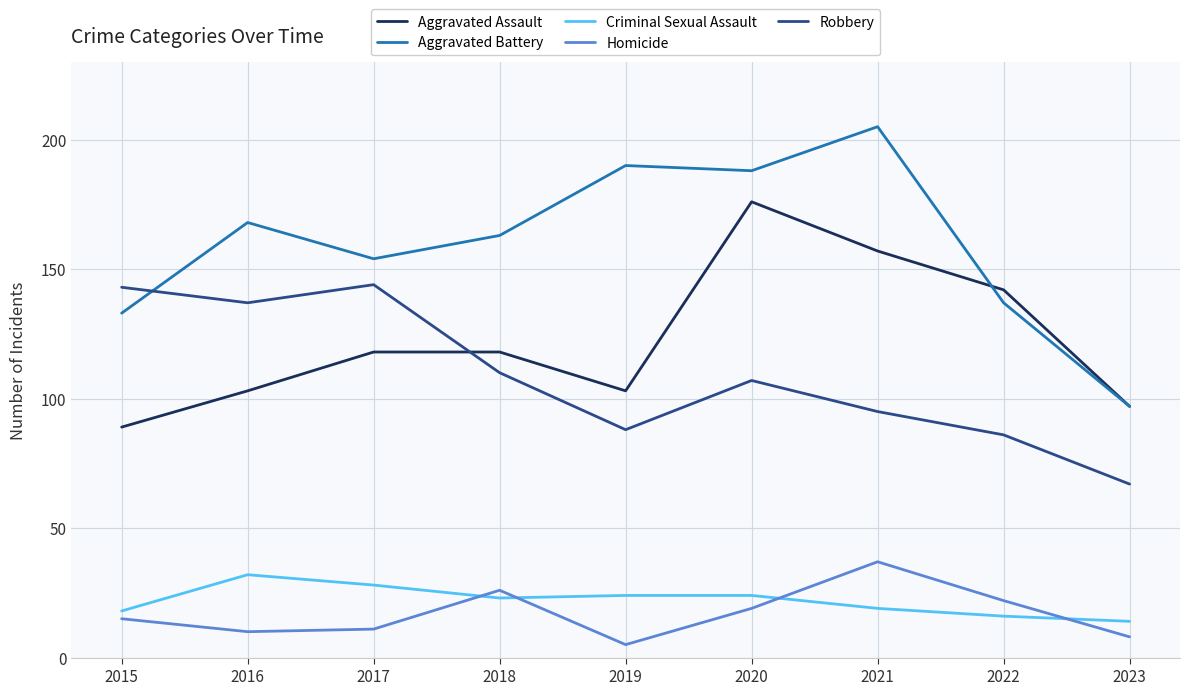

Which series has the largest range (max minus min)?

Aggravated Battery